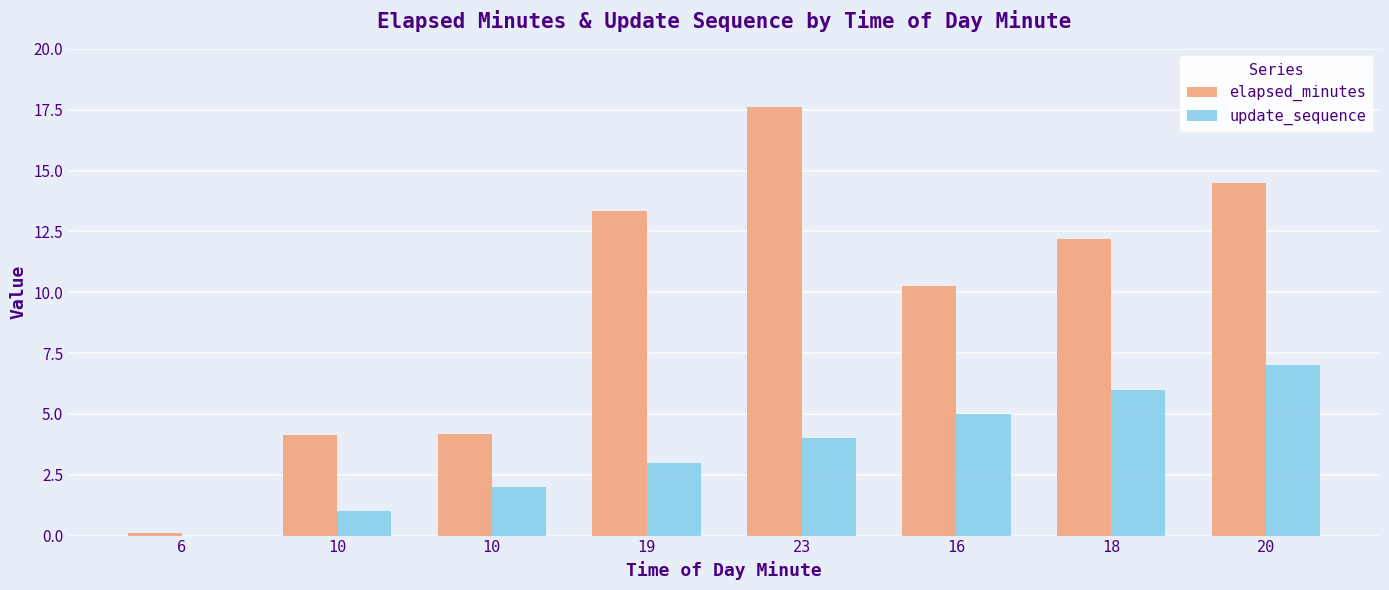

What is the label of the 3rd bar from the left?

10